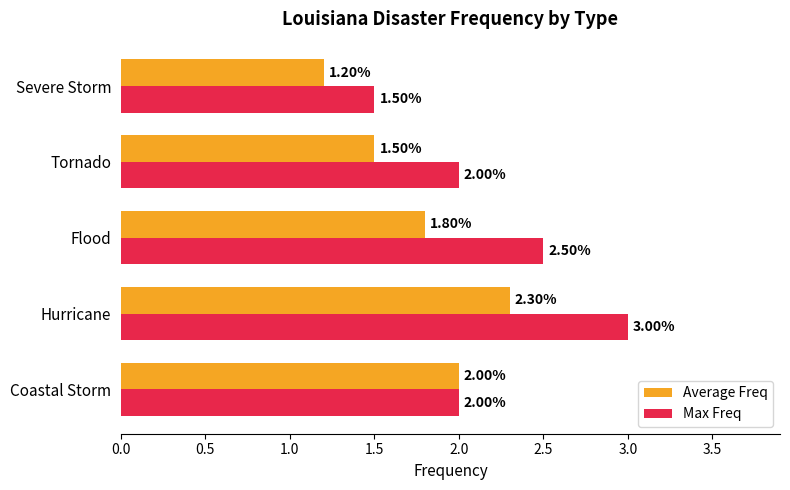

Which series has the largest total across all categories?

Max Freq